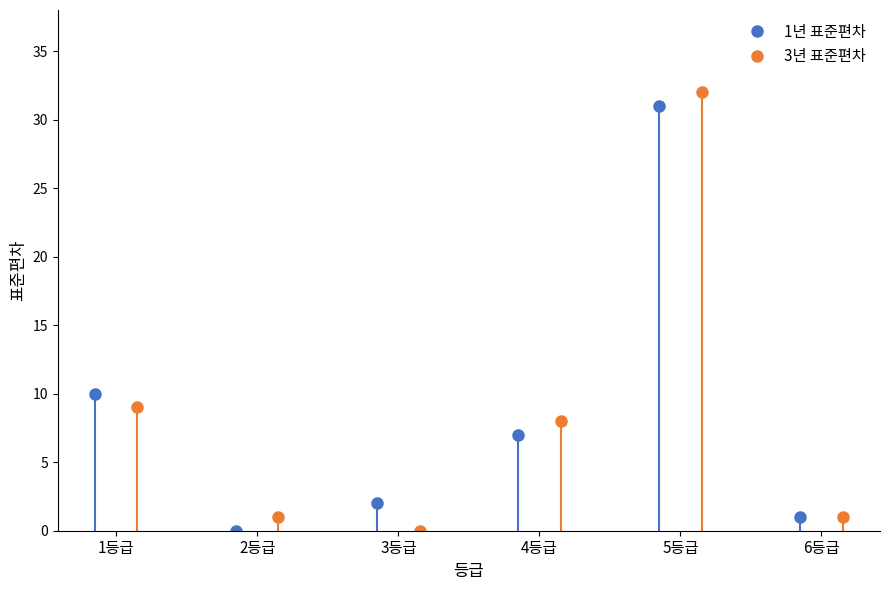

What is the difference between the highest and lowest values at 3등급?

2